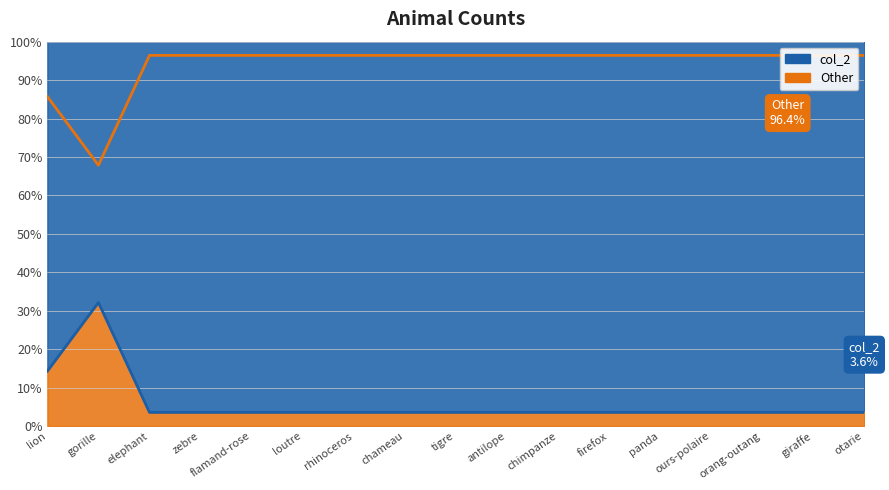

Reading left to right, list all the values displayed in this chart.

lion=14.3	gorille=32.1	elephant=3.6	zebre=3.6	flamand-rose=3.6	loutre=3.6	rhinoceros=3.6	chameau=3.6	tigre=3.6	antilope=3.6	chimpanze=3.6	firefox=3.6	panda=3.6	ours-polaire=3.6	orang-outang=3.6	giraffe=3.6	otarie=3.6